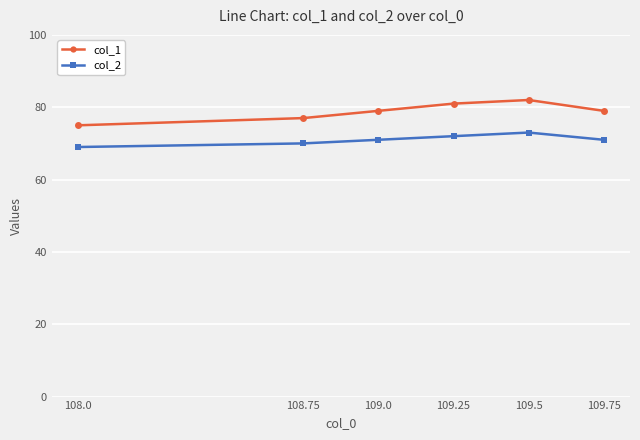

What is the difference between the col_1 values at 108.0 and 108.75?

2